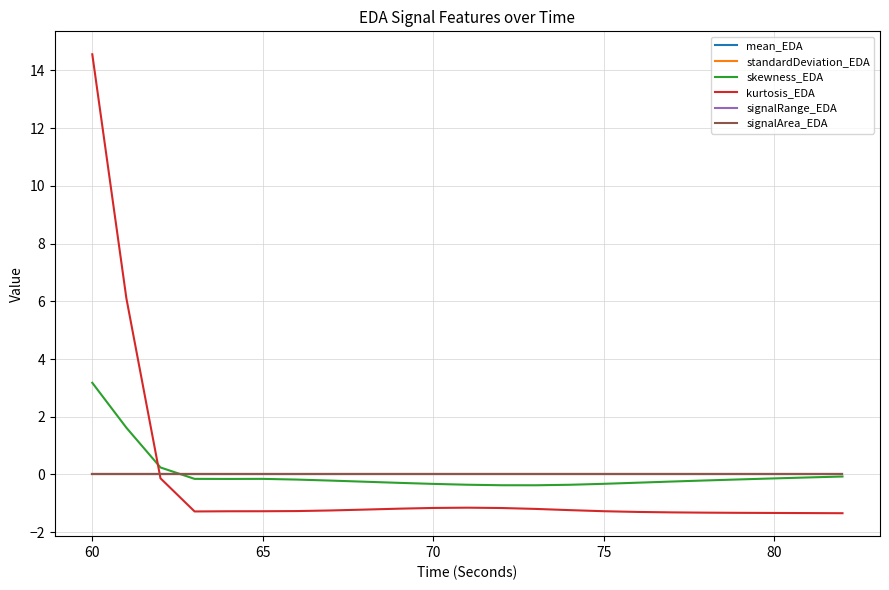

At how many categories does at least one series exceed 13?

1